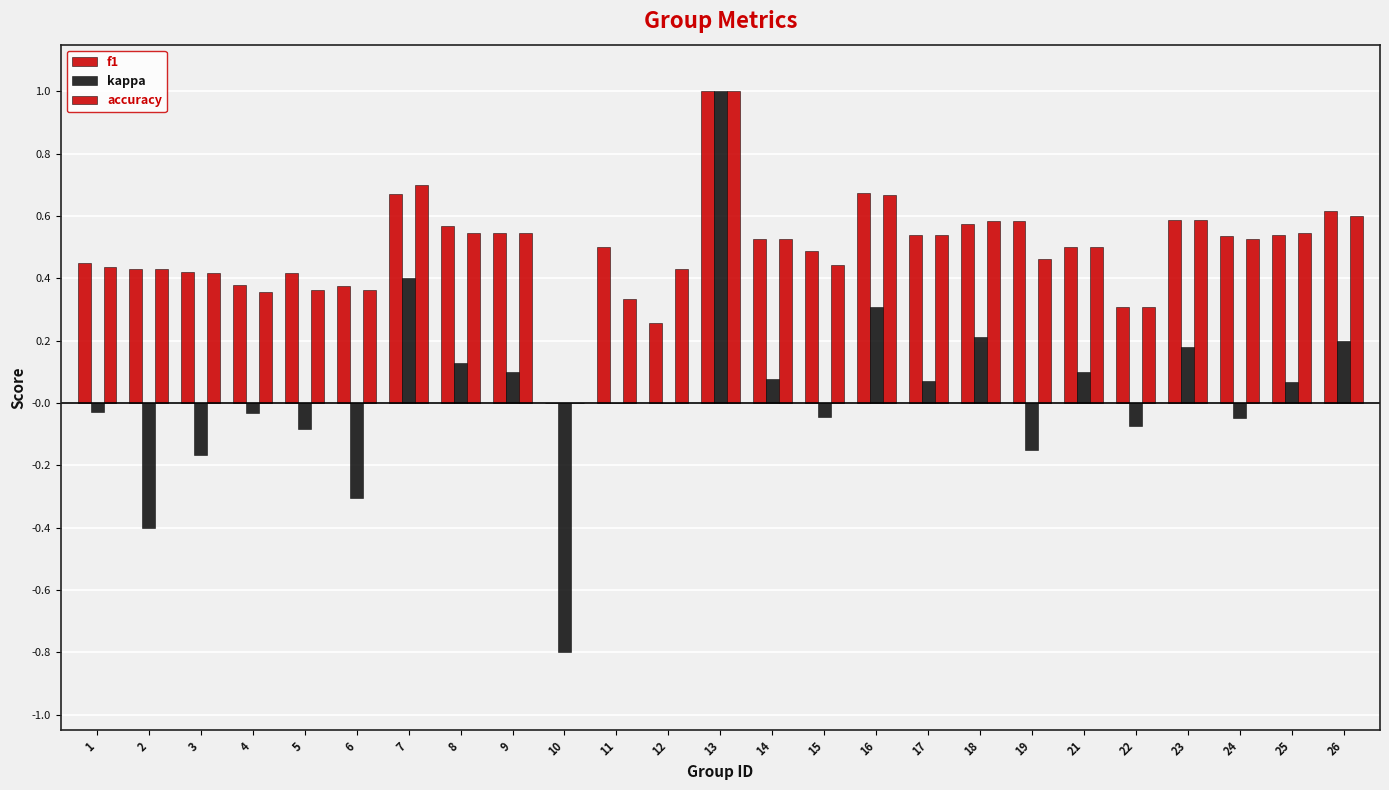

List the labels in order of f1 value, smallest first.

10, 12, 22, 6, 4, 5, 3, 2, 1, 15, 11, 21, 14, 24, 25, 17, 9, 8, 18, 19, 23, 26, 7, 16, 13